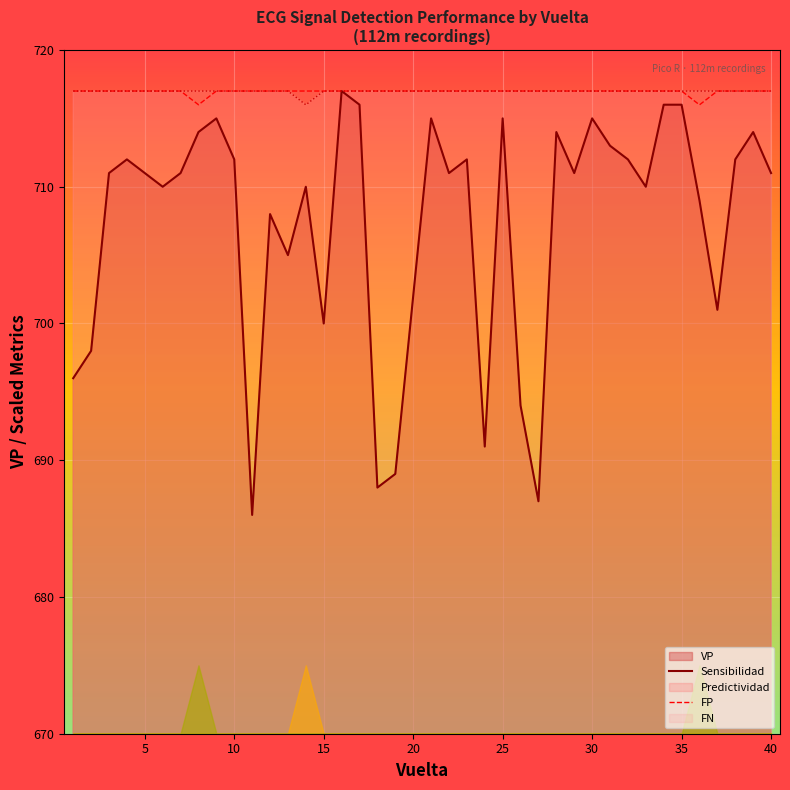

How many interior local valleys does the Sensibilidad series have?

2